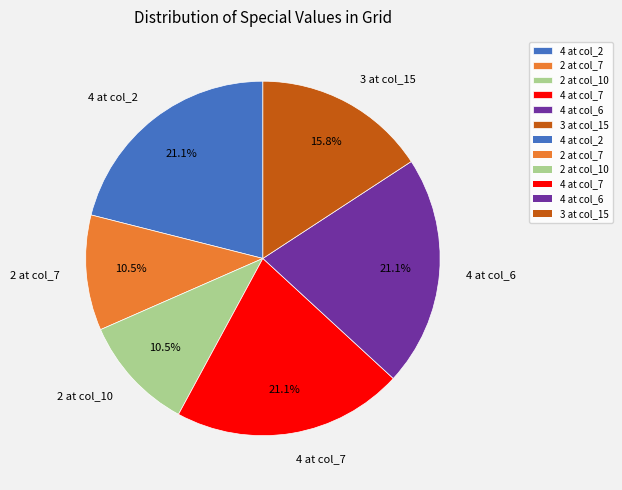

Does 3 at col_15 account for over 50% of the chart?

No